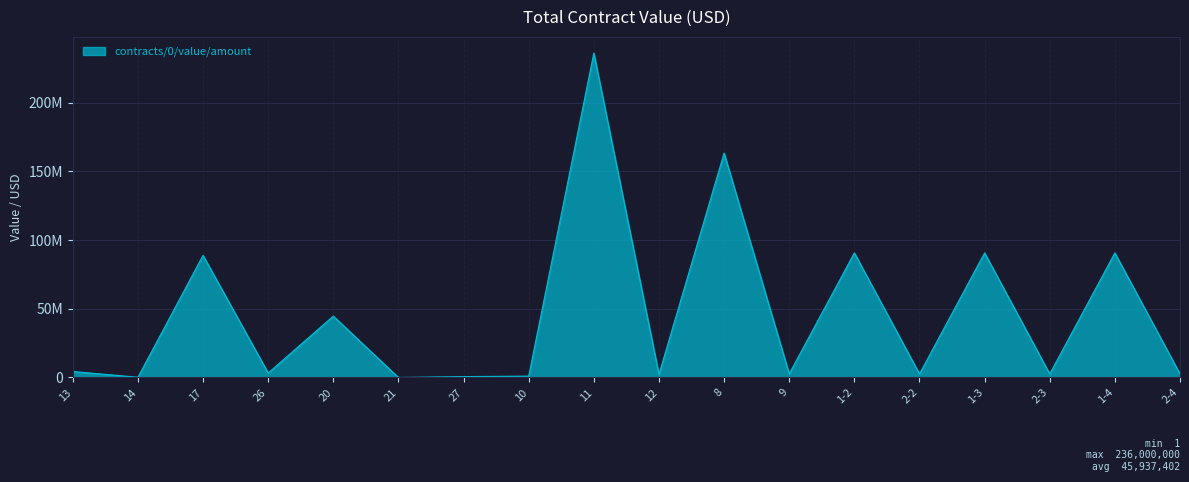

What is the sum of all values?

826873237.0